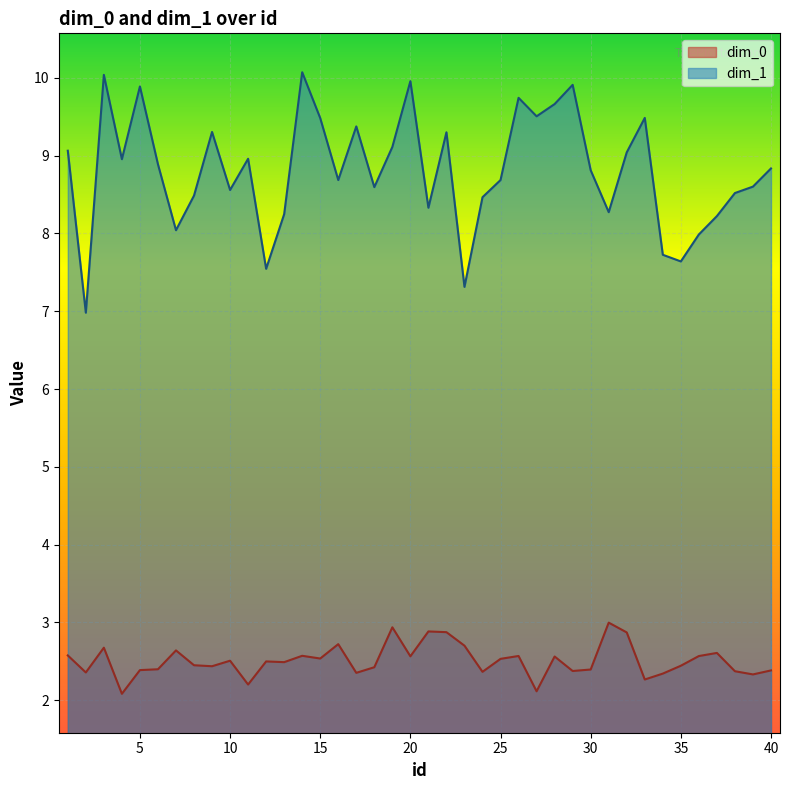

What are all the series names shown in the legend?

dim_0, dim_1